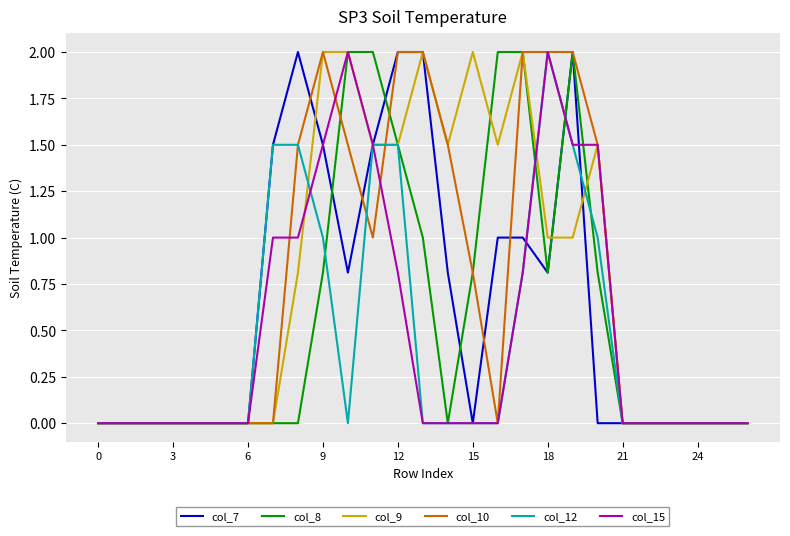

What is the average value of the col_10 series?

0.7